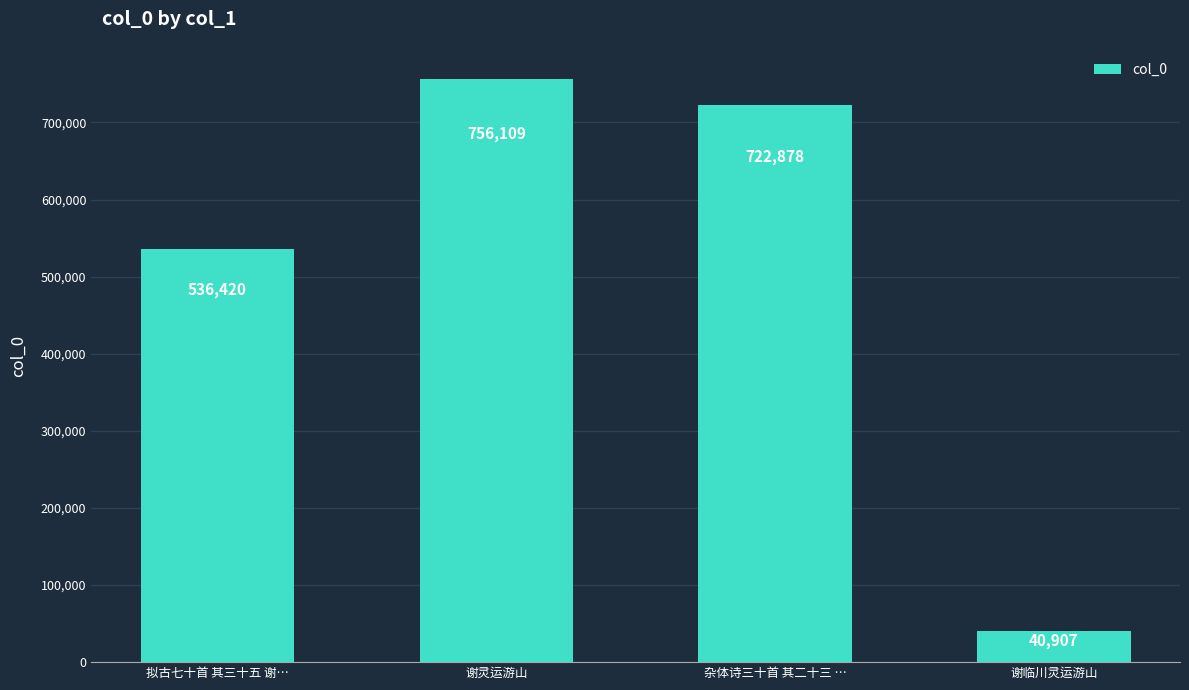

How many values are below 722878?

2